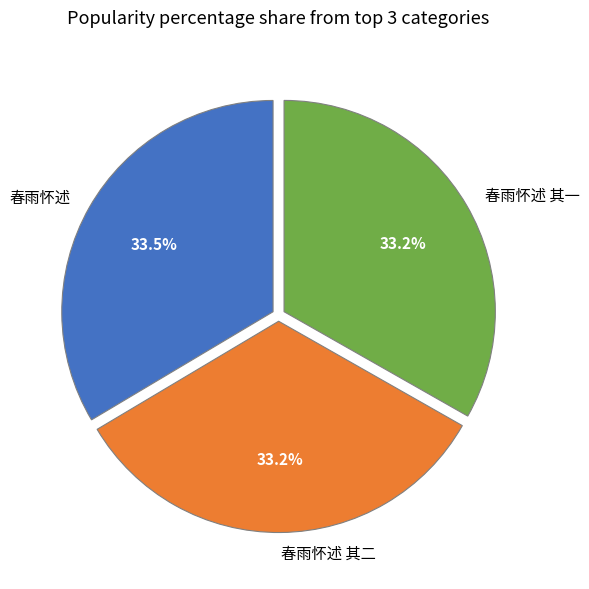

Is there any slice that represents more than half of the pie?

No